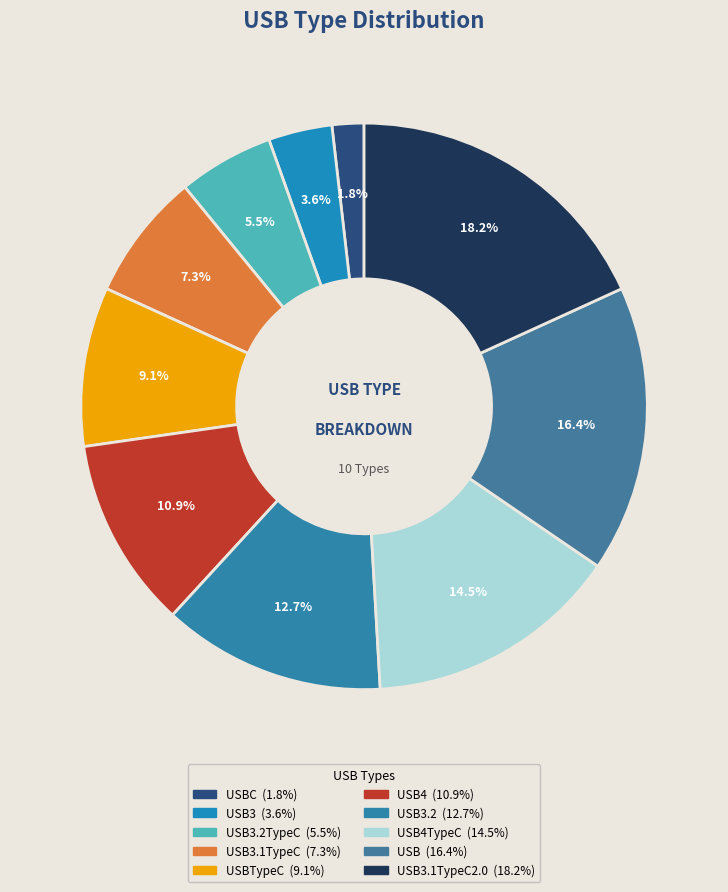

Which slice is the largest?

USB3.1TypeC2.0